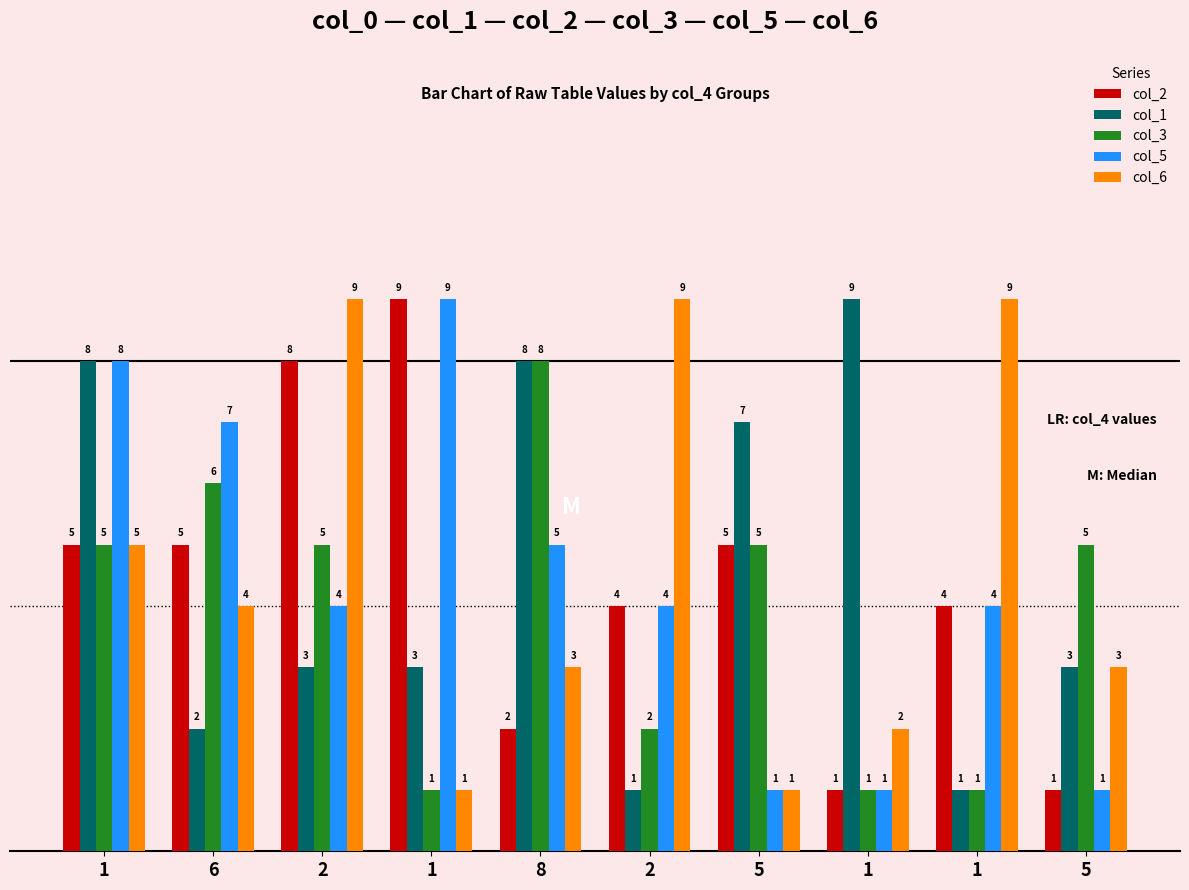

What is the spread (max minus min) of values at 5?

6